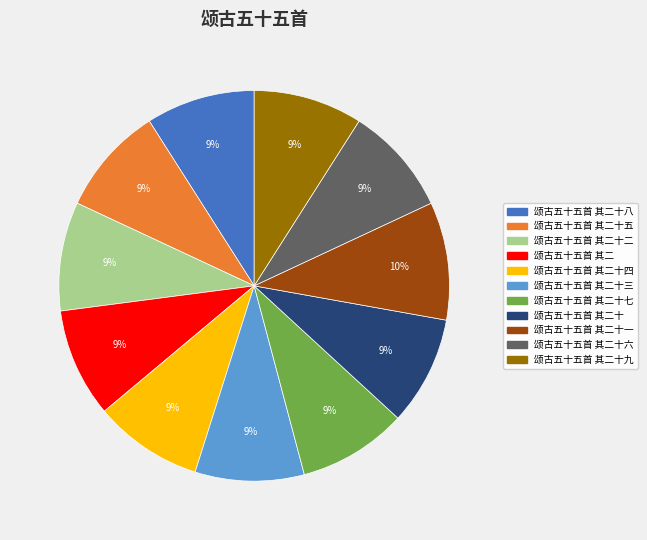

To the nearest percent, what is the average slice percentage?

9%